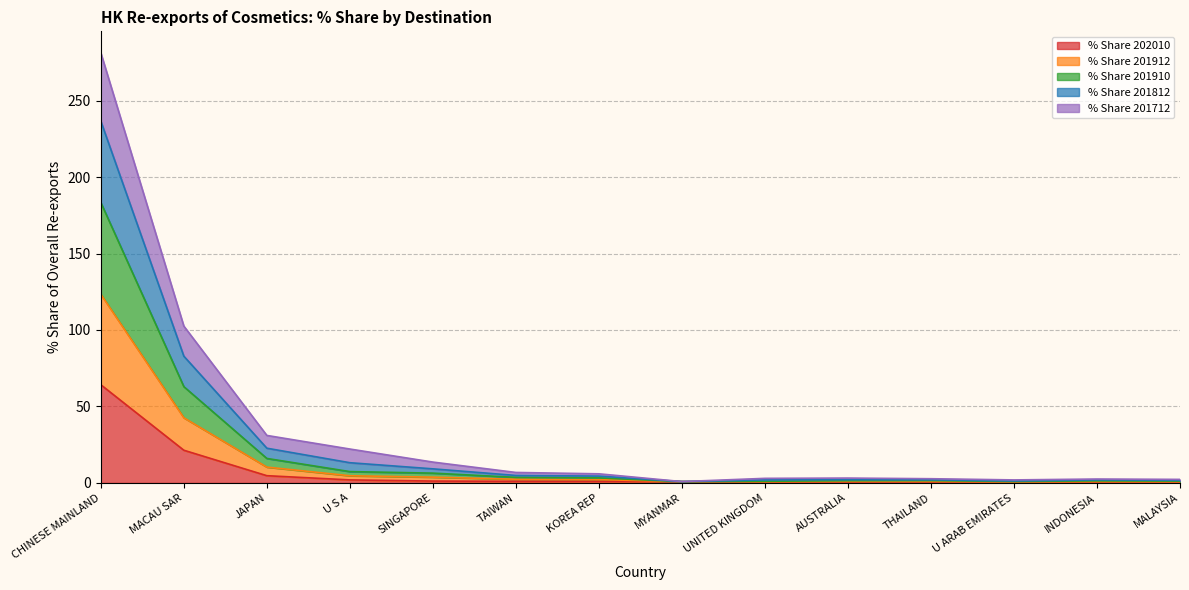

At which category is the sum across all series the highest?

CHINESE MAINLAND